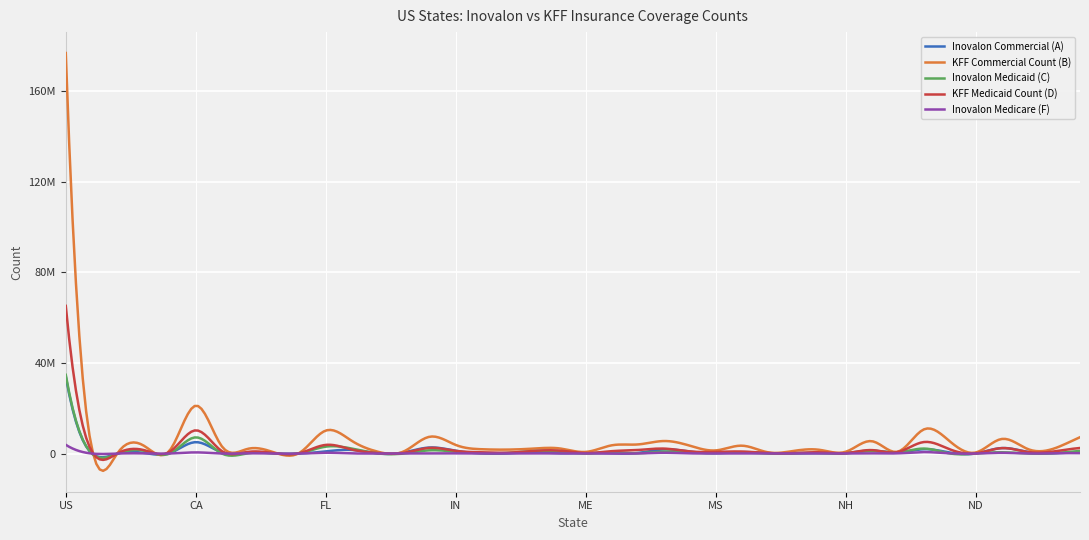

At which category does the chart reach its peak across all series?

US